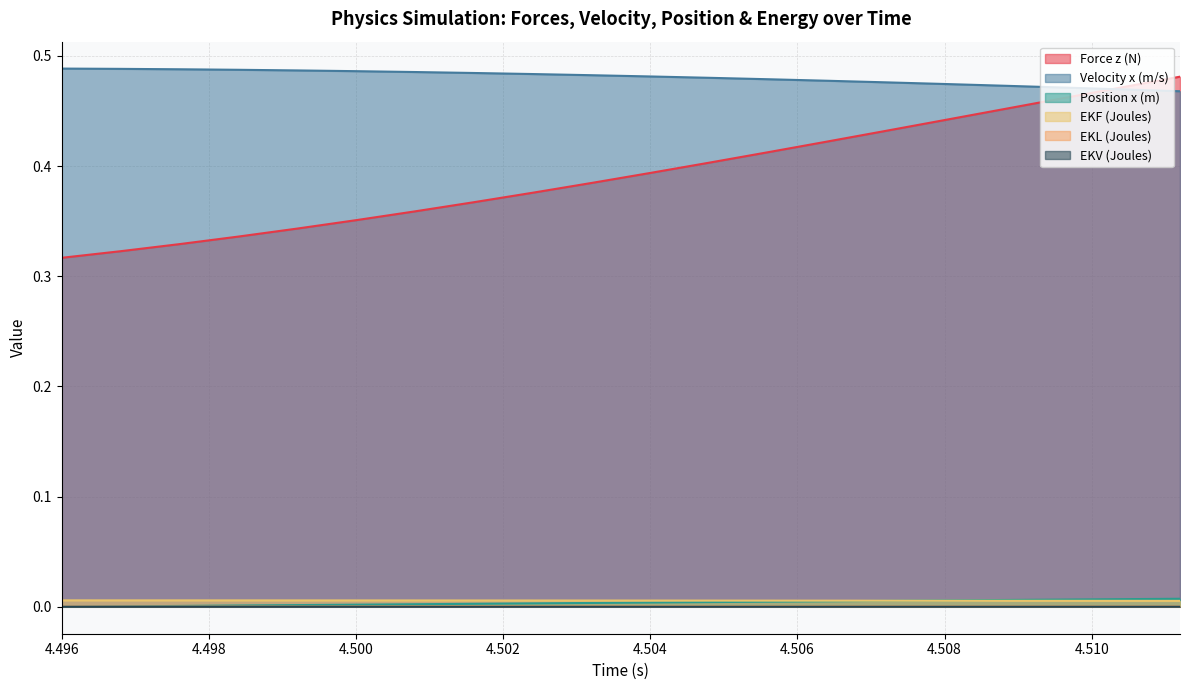

What is the total value across all series at 4.5056?

0.9